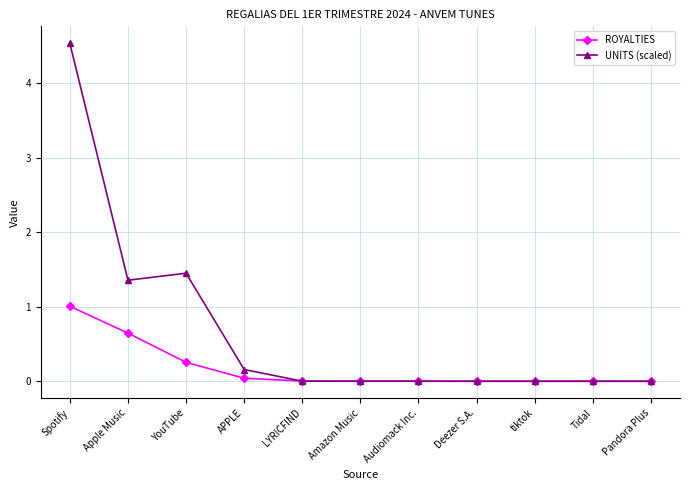

Rank the series by their maximum value, from highest to lowest.

UNITS (scaled), ROYALTIES